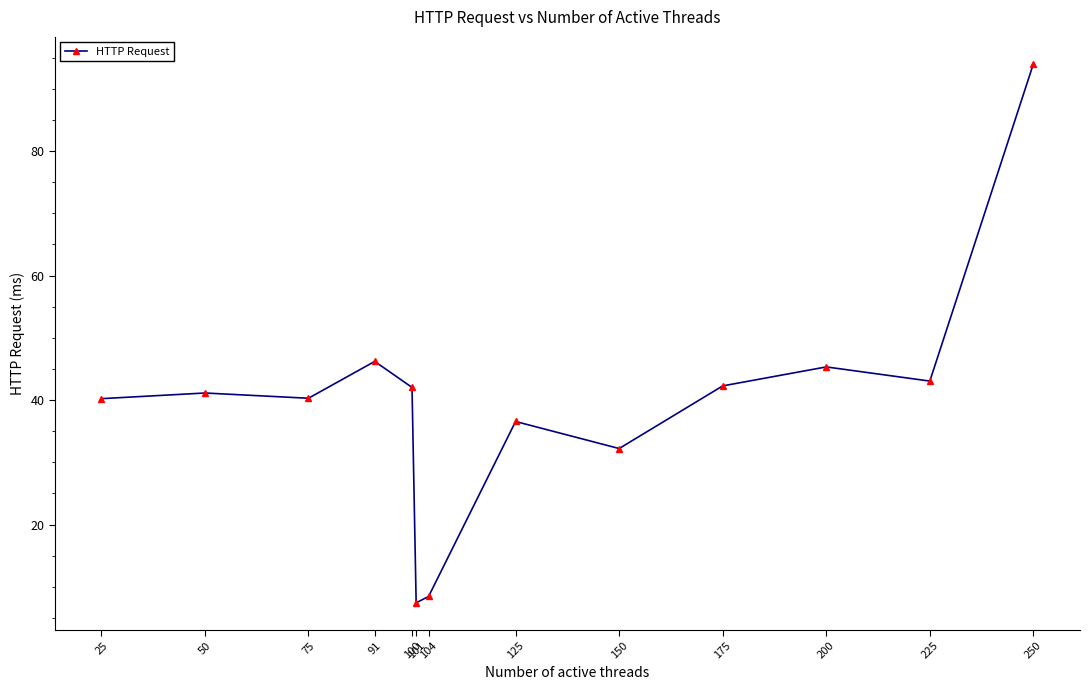

How many lines are shown in the chart?

1